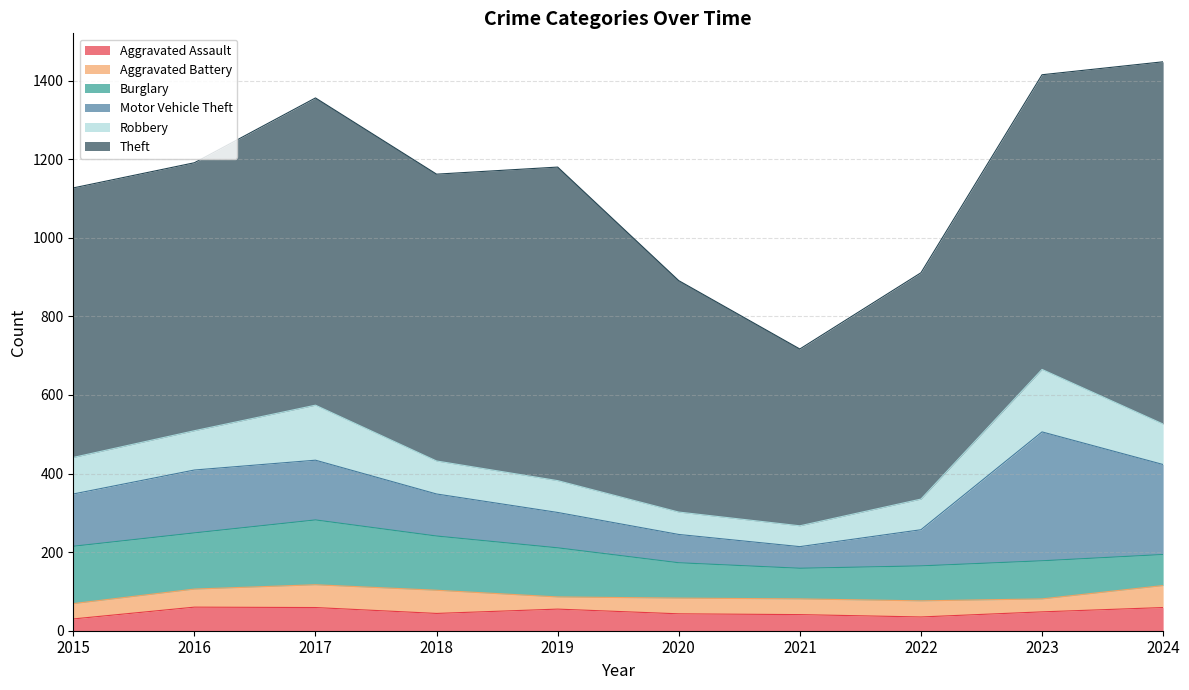

How many lines are shown in the chart?

6